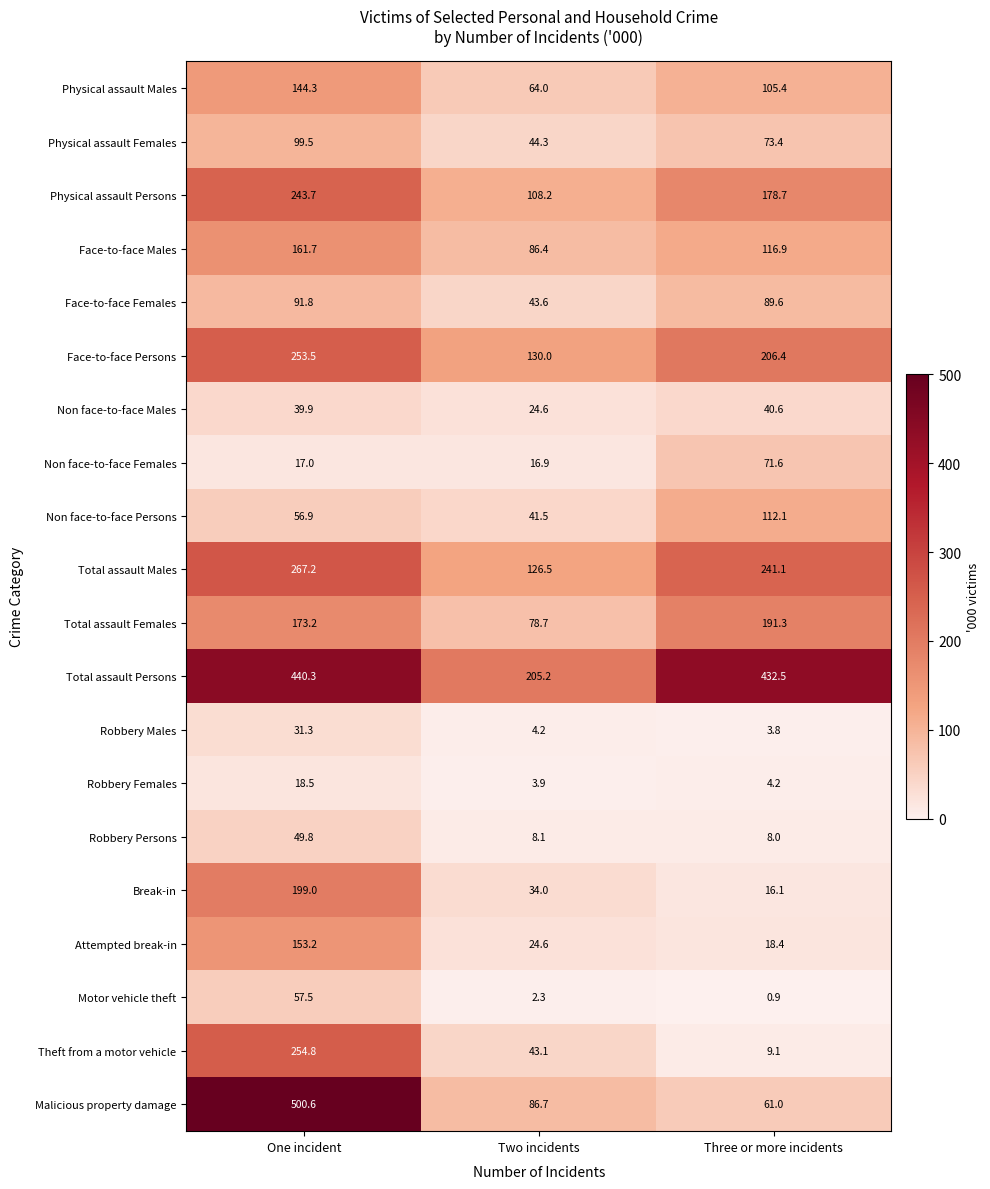

What is the sum of the Total assault Females values at One incident and Three or more incidents?

364.5